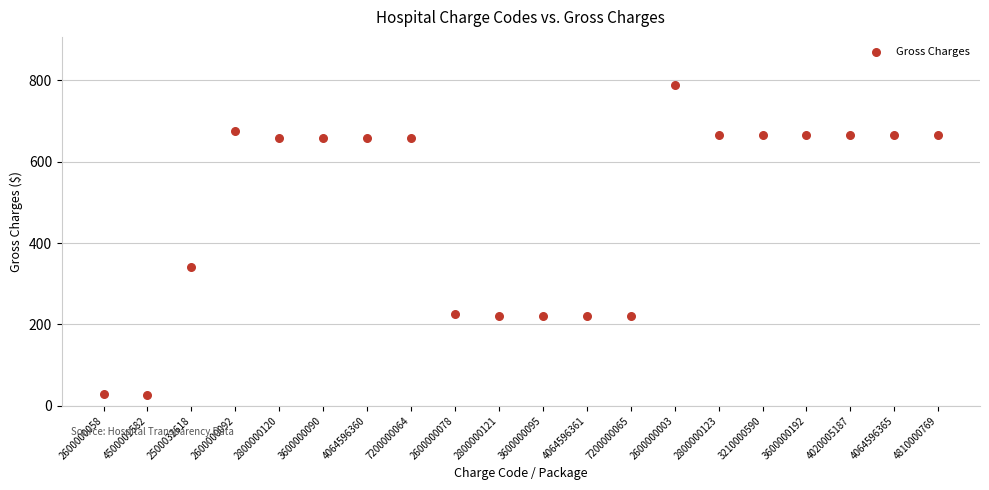

What Y value in the scatter plot is closest to 407?

341.6